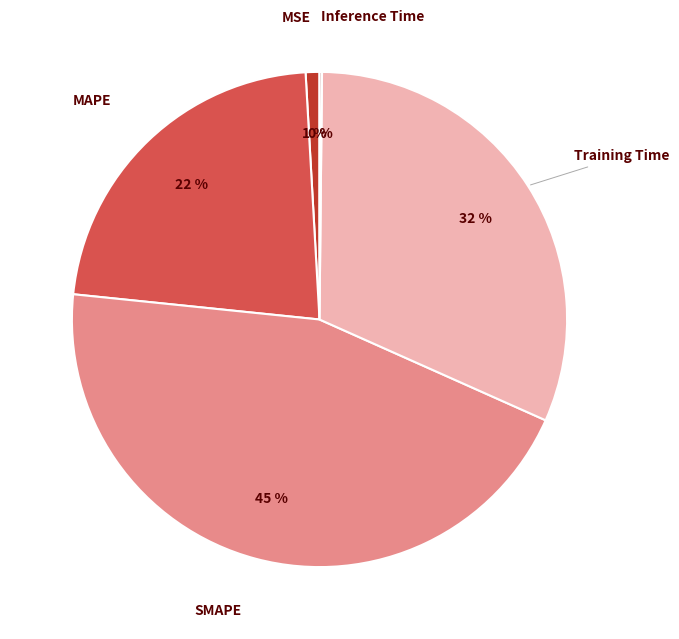

Is the sum of MSE and MAPE greater than half?

No